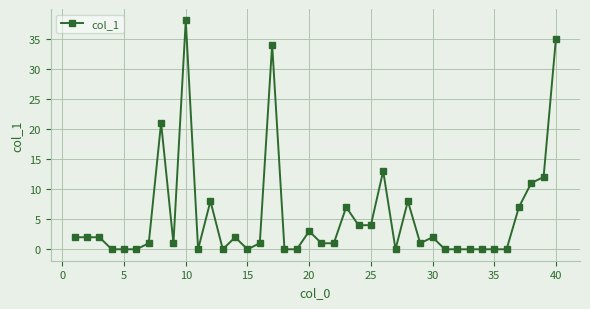

Does the chart display data point markers on the line(s)?

Yes